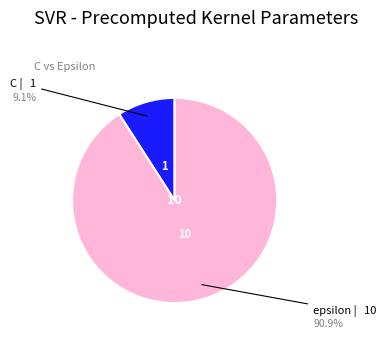

Is there a majority slice in this chart?

Yes